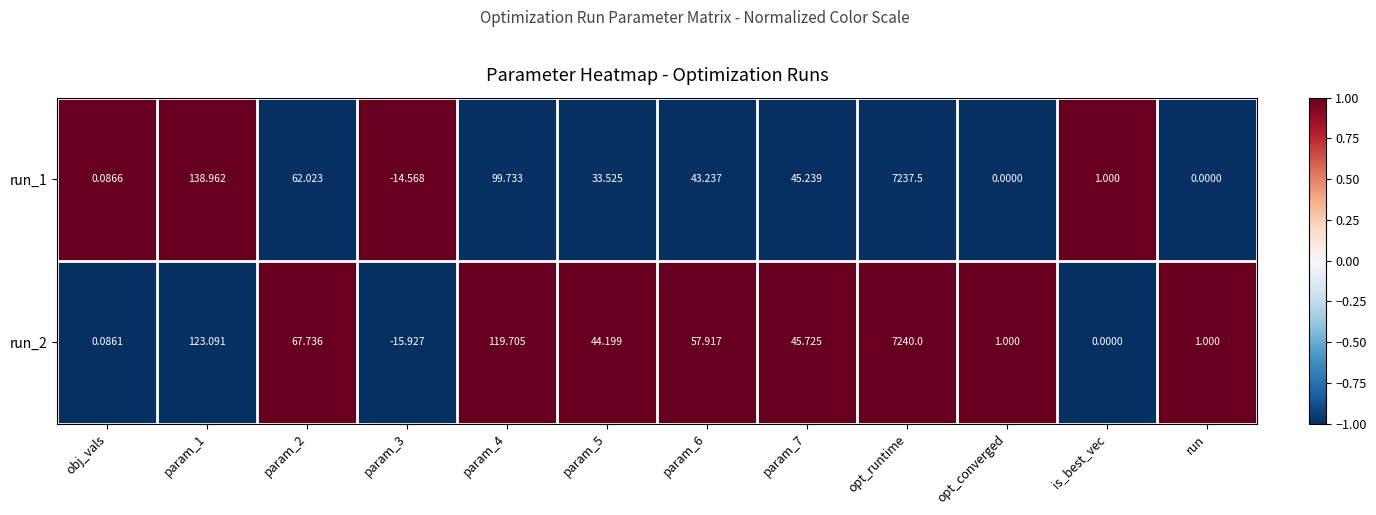

Which label corresponds to the largest value in the chart?

opt_runtime